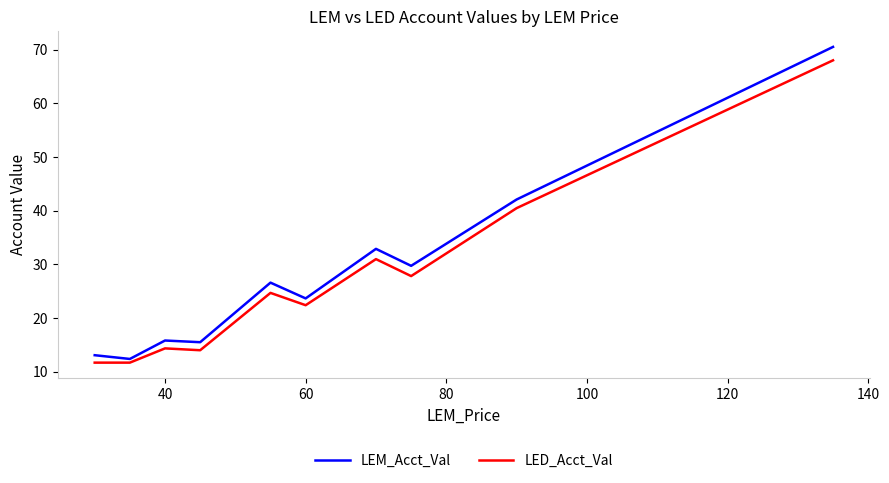

What is the difference between the maximum and minimum values in the LEM_Acct_Val series?

58.1